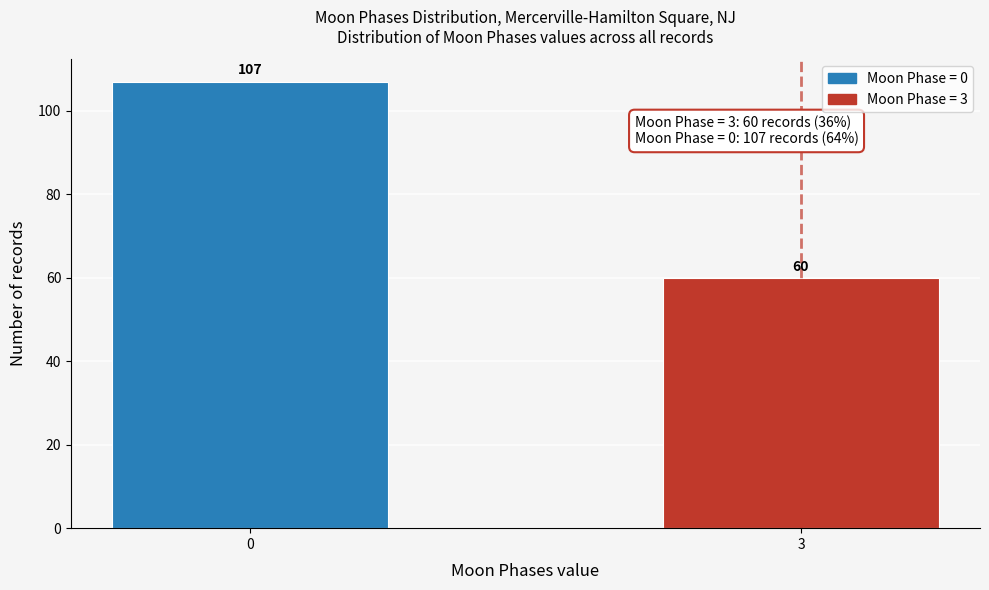

Reading left to right, what are all the values shown in this chart?

107	60